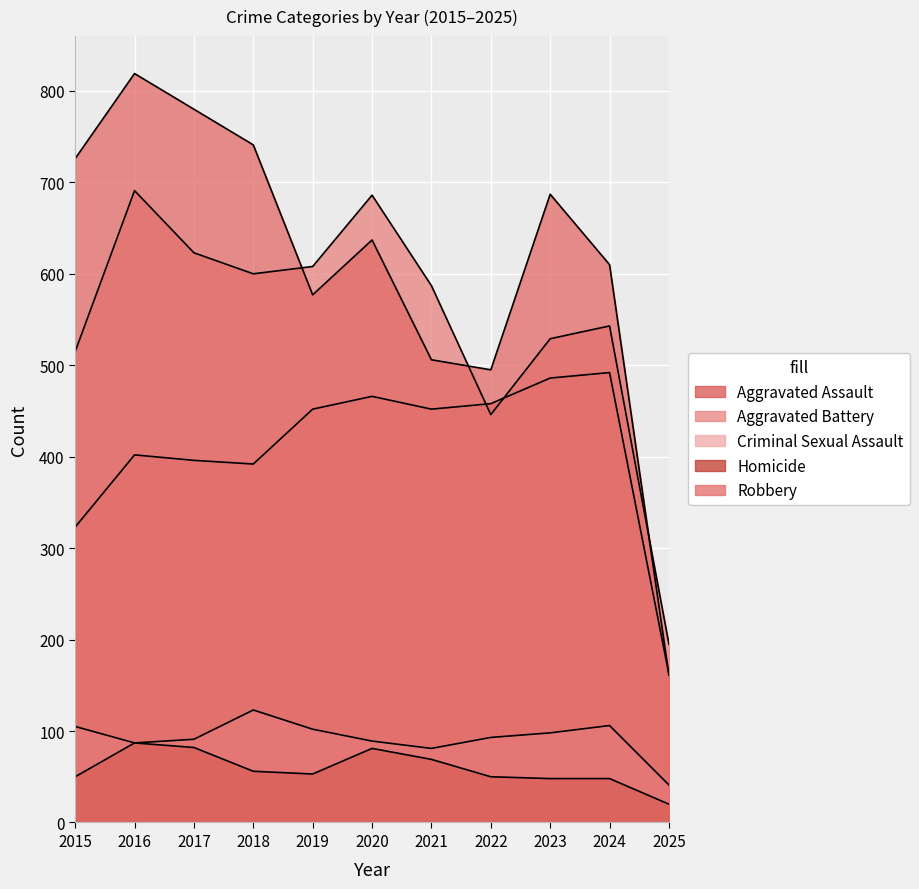

Where is Robbery nearest to the value 490?

2022